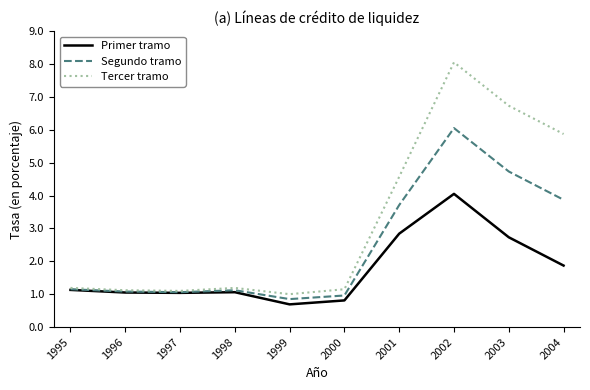

The Segundo tramo series shows 1.0 at 2000. True or false?

True